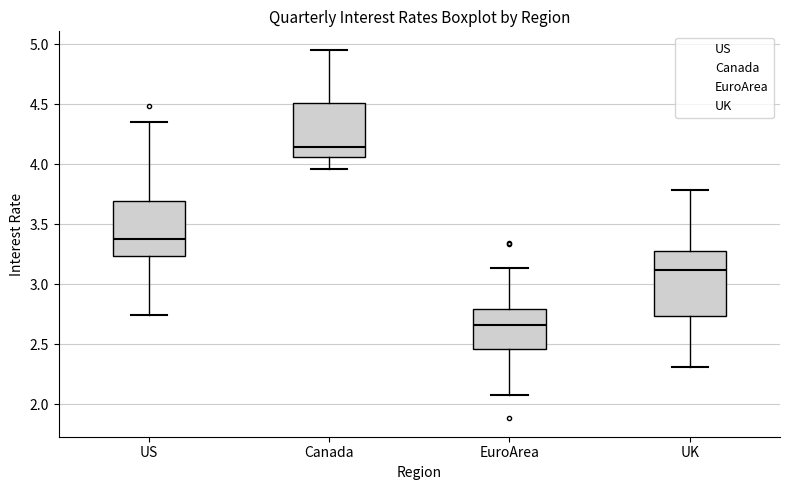

Which box's median line is the lowest?

EuroArea